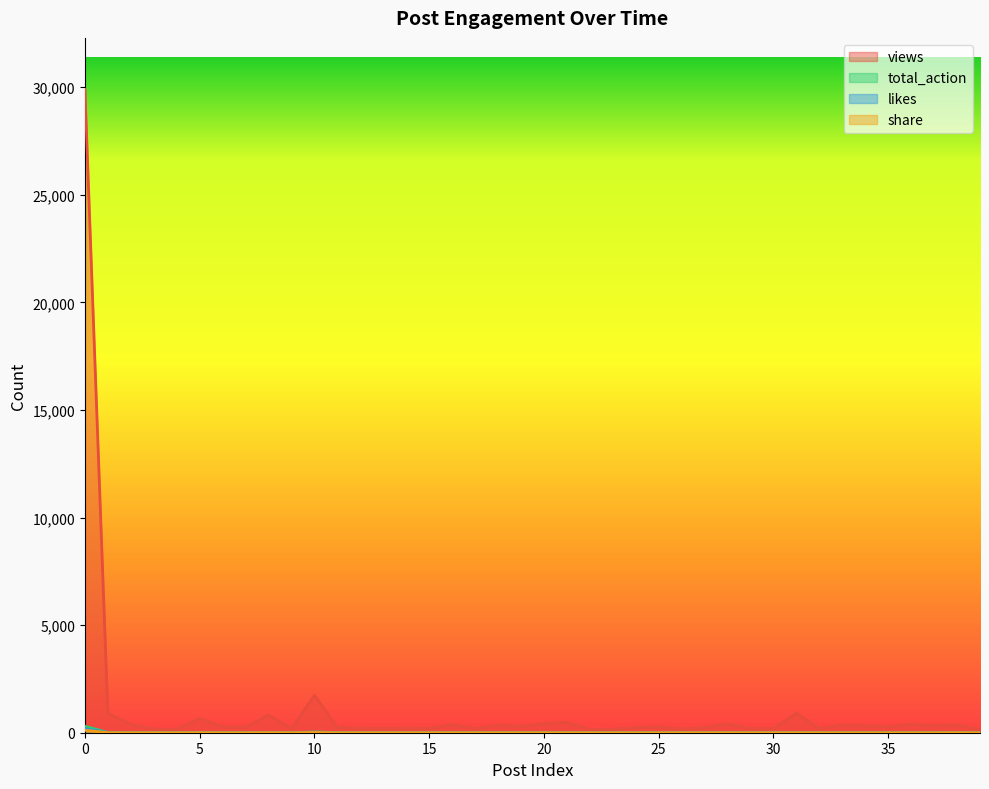

Where does the views series first go above 274?

0